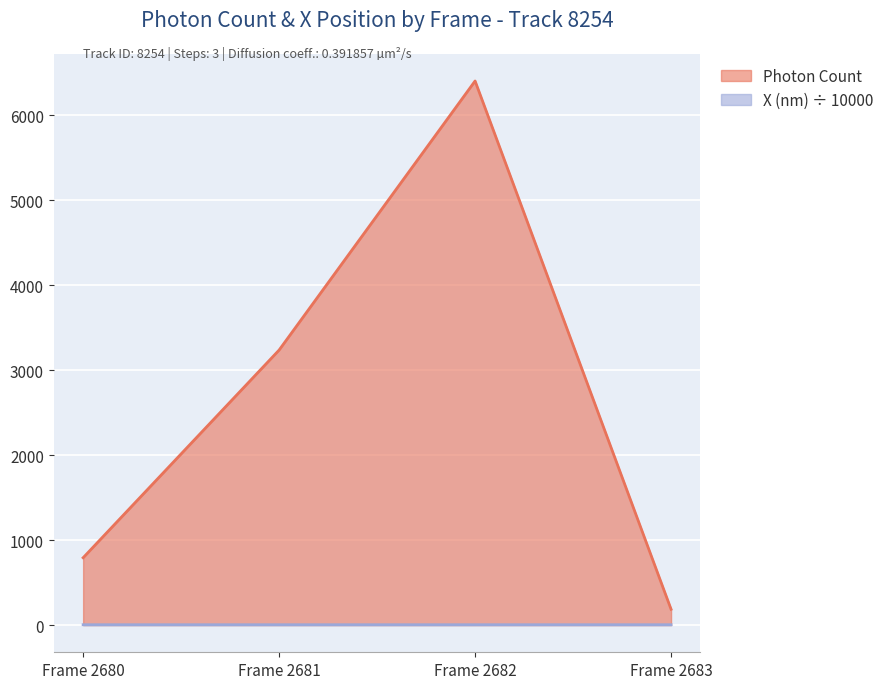

Reading left to right, extract all data points from this chart.

Photon Count: Frame 2680=792.6	Frame 2681=3237.4	Frame 2682=6404.8	Frame 2683=186.3
X (nm): Frame 2680=4.2	Frame 2681=4.2	Frame 2682=4.2	Frame 2683=4.2